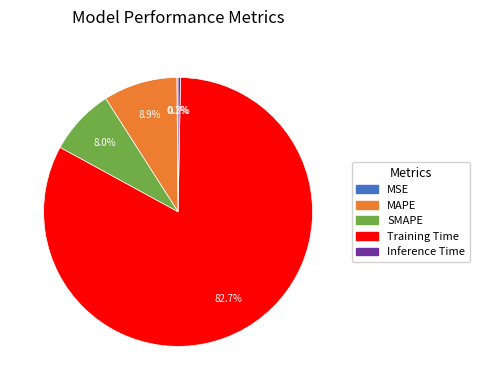

Is there any slice that represents more than half of the pie?

Yes